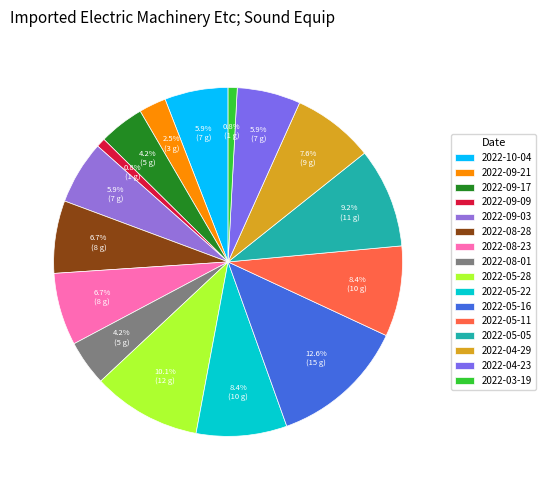

Is it true that 2022-03-19 is 1% of the pie?

True